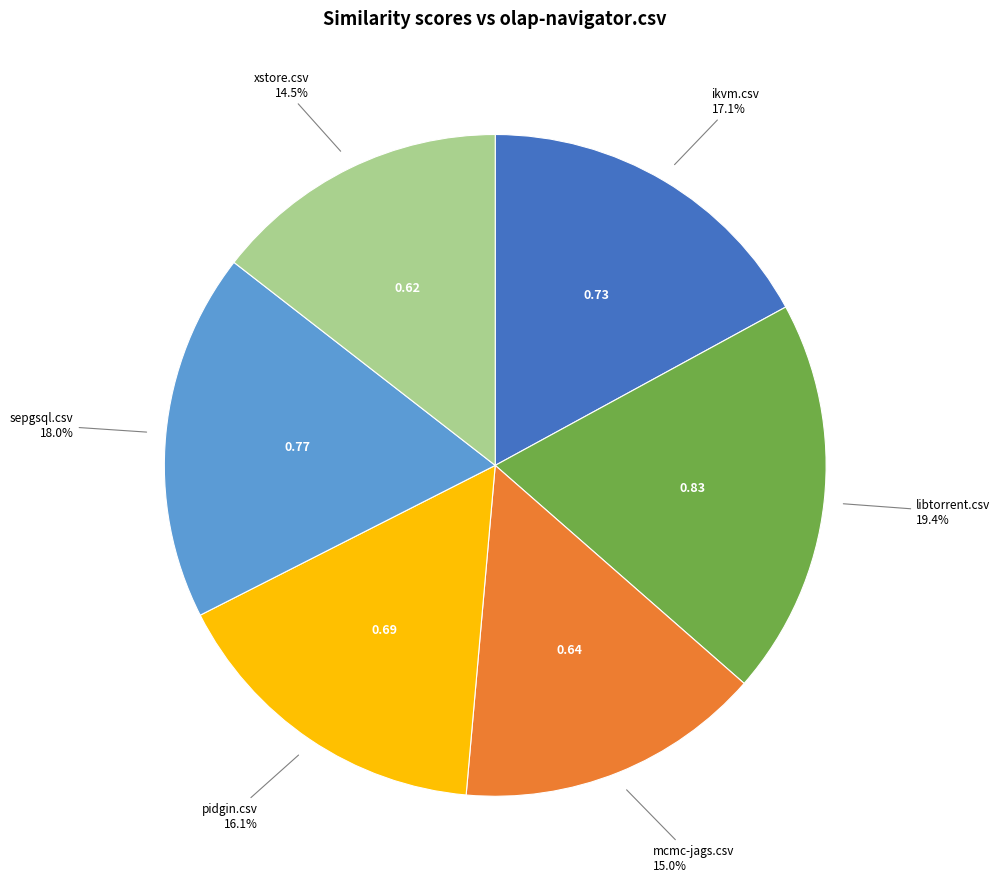

Is there a majority slice in this chart?

No